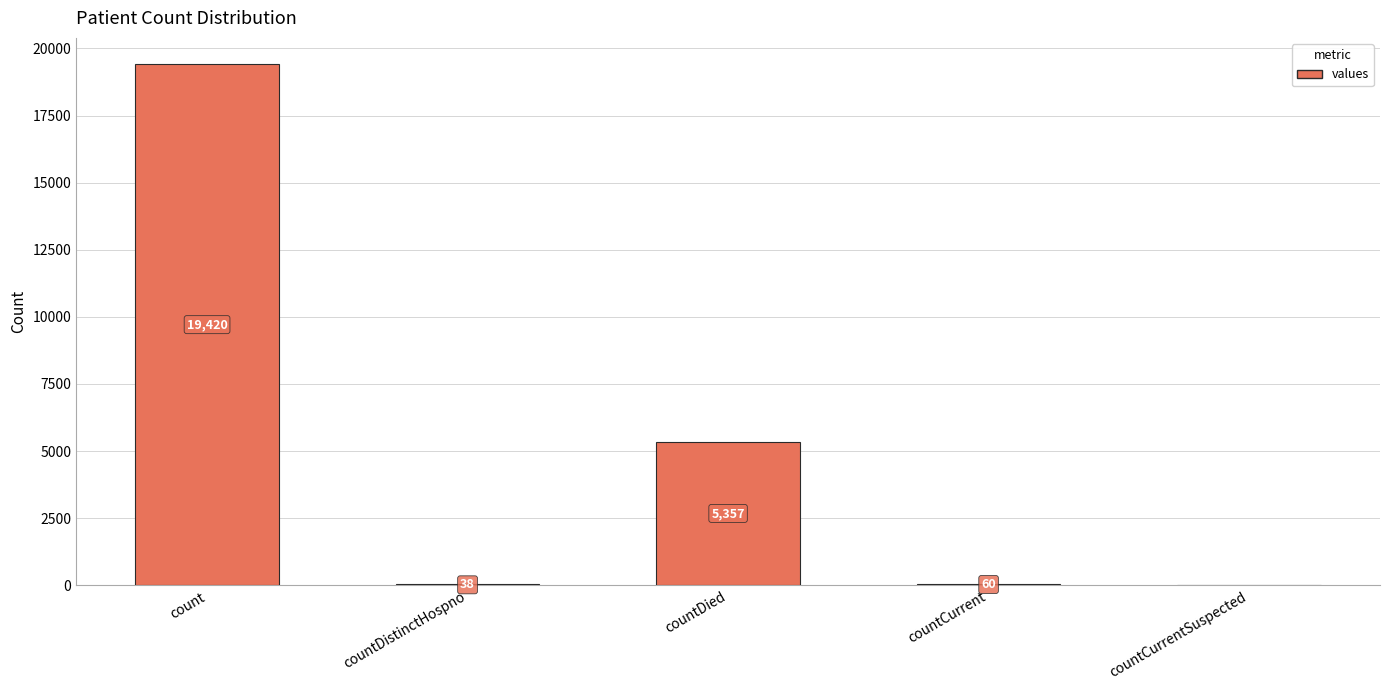

Is it true that the value at countCurrentSuspected is -11324?

False